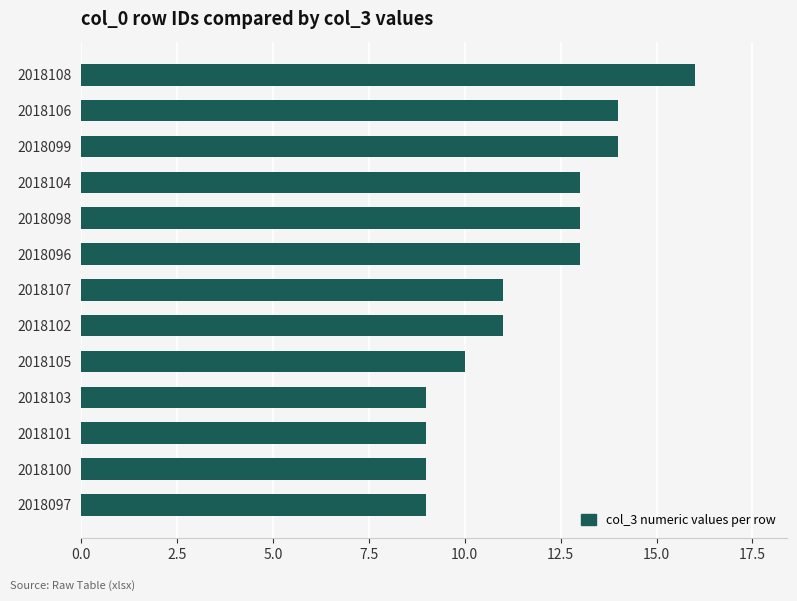

How many values are between 9 and 13?

10